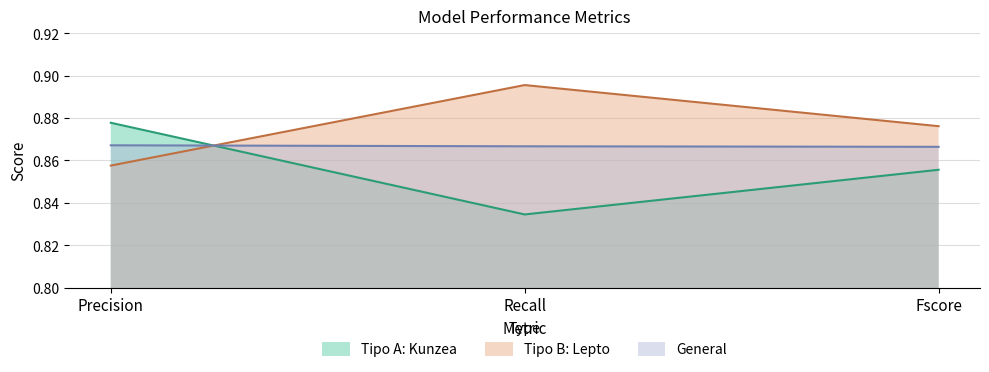

Is it true that General equals 0.4 at Precision?

False